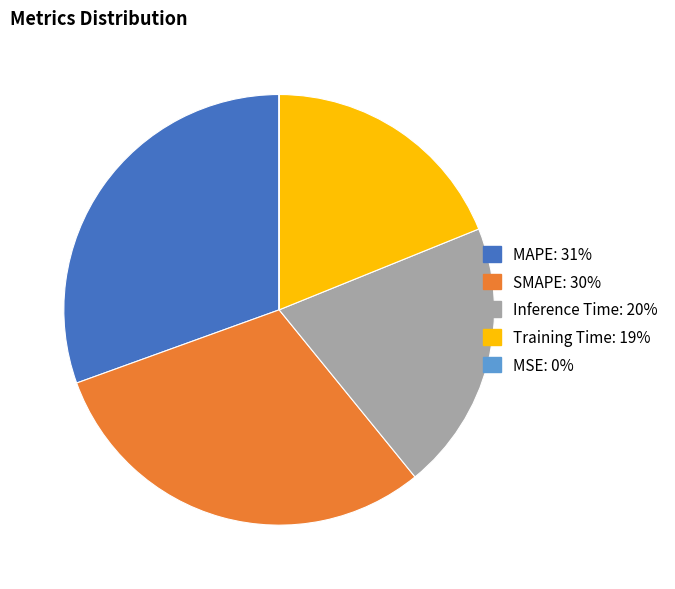

Combined, do Training Time and MAPE account for over 50%?

No